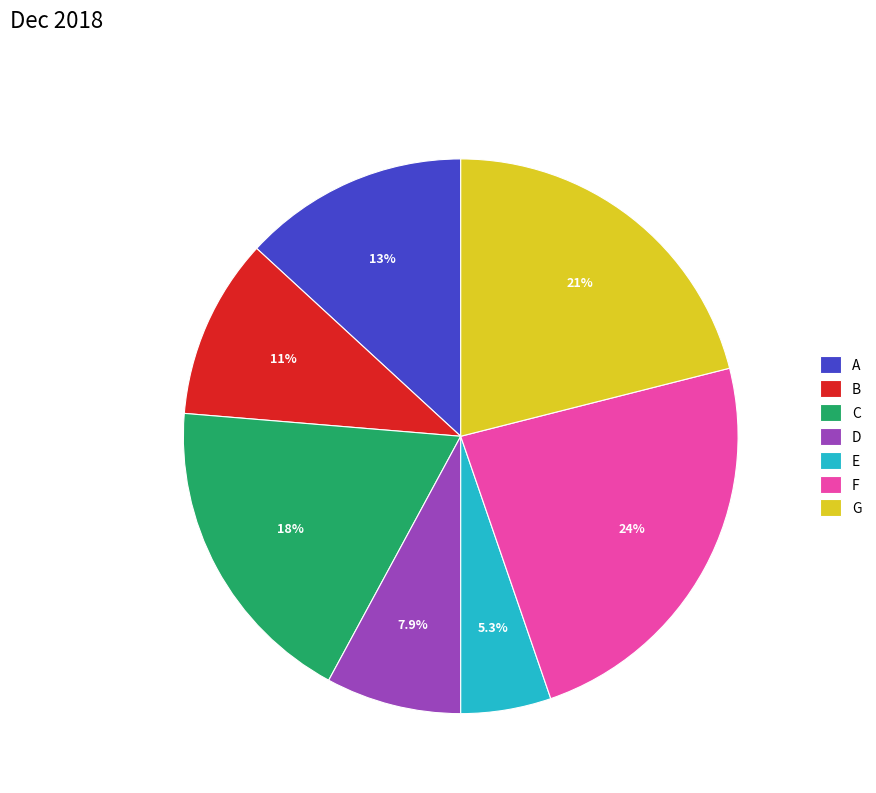

To the nearest percent, what percentage of the pie is D?

8%